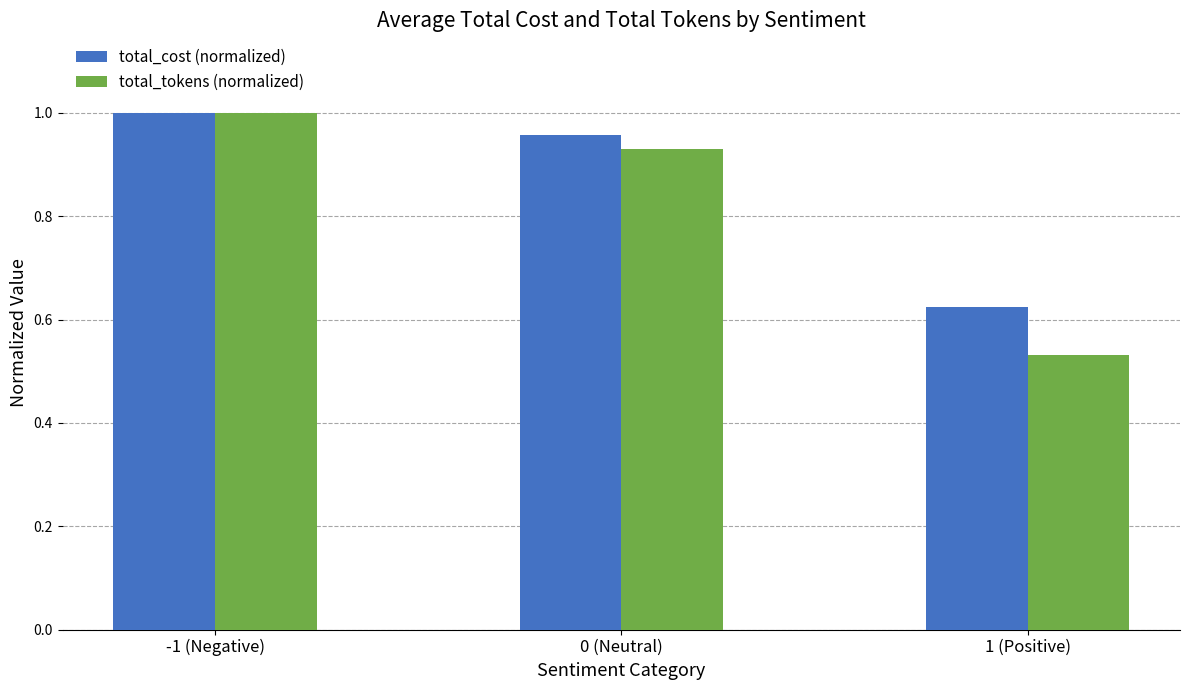

Rank the series by their average value, from lowest to highest.

total_tokens (normalized), total_cost (normalized)